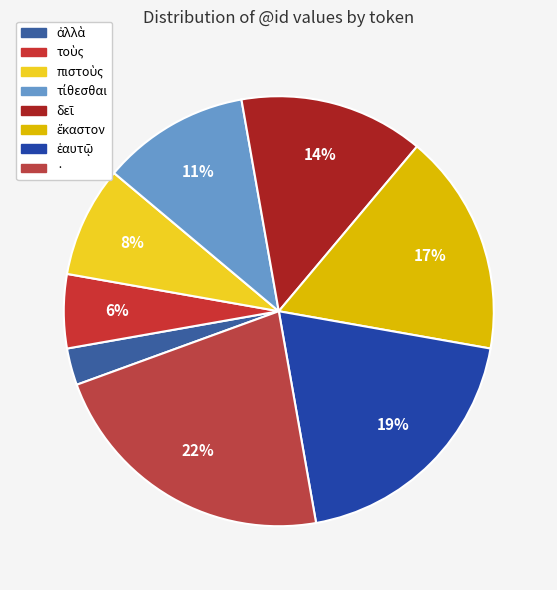

Is there a majority slice in this chart?

No